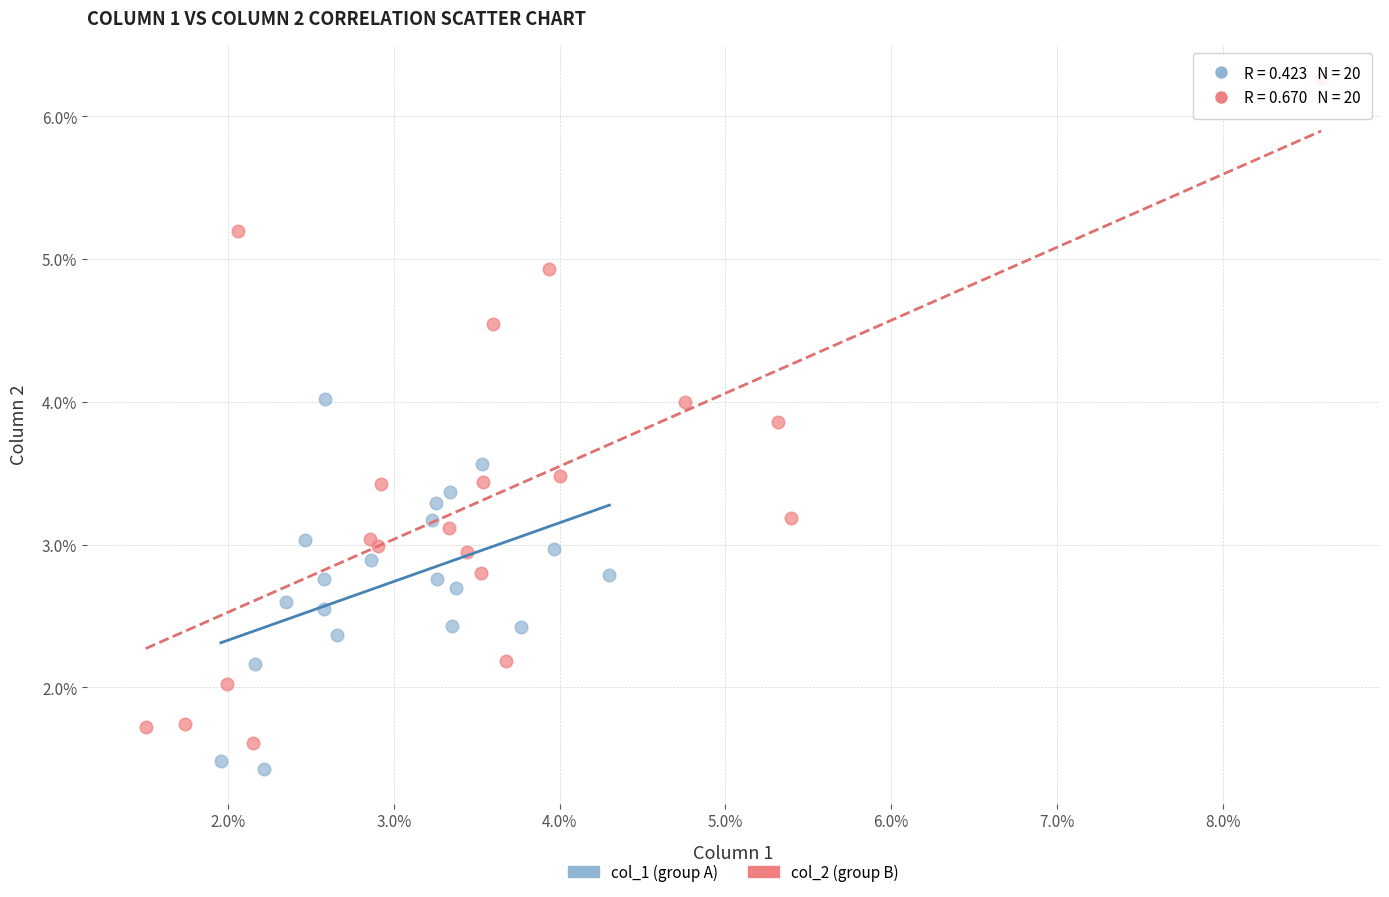

What are all the series names shown in the legend?

col_1 (group A), col_2 (group B)